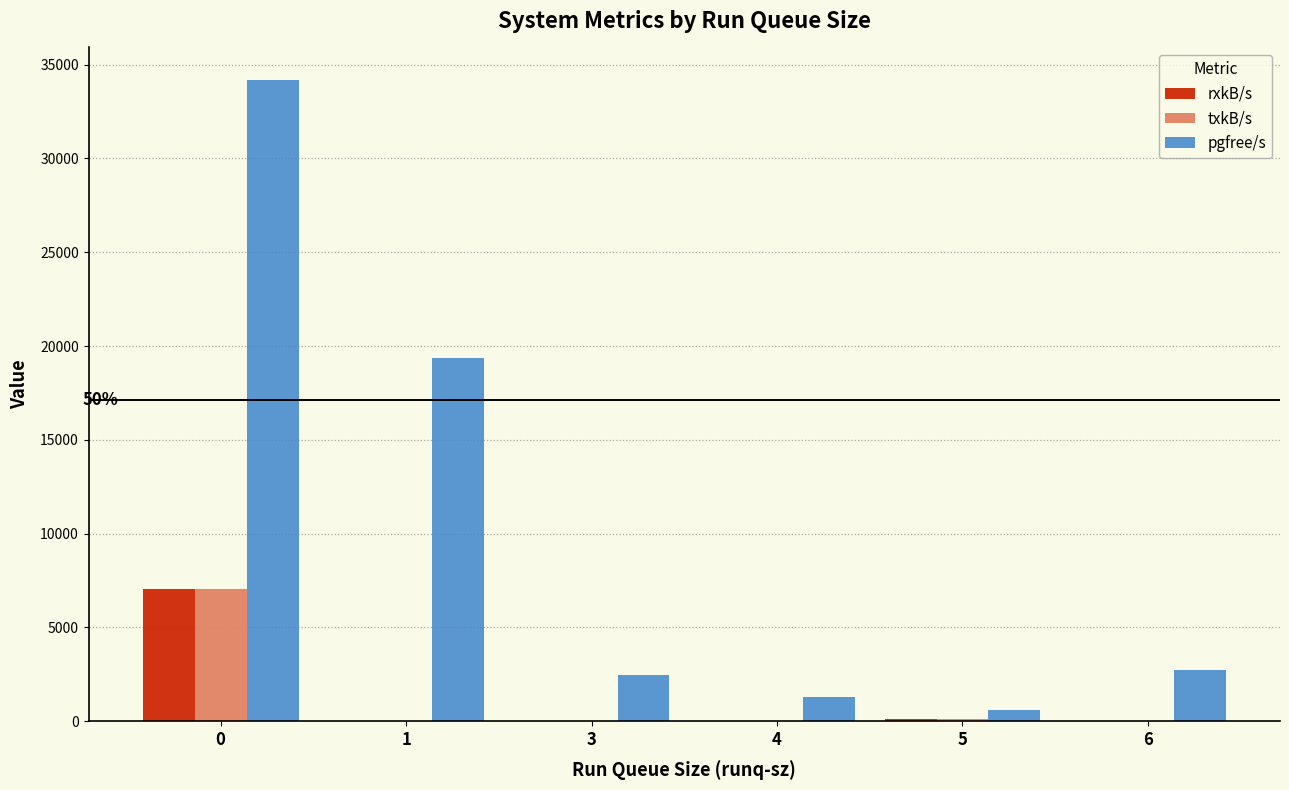

What is the greatest value displayed?

34209.2